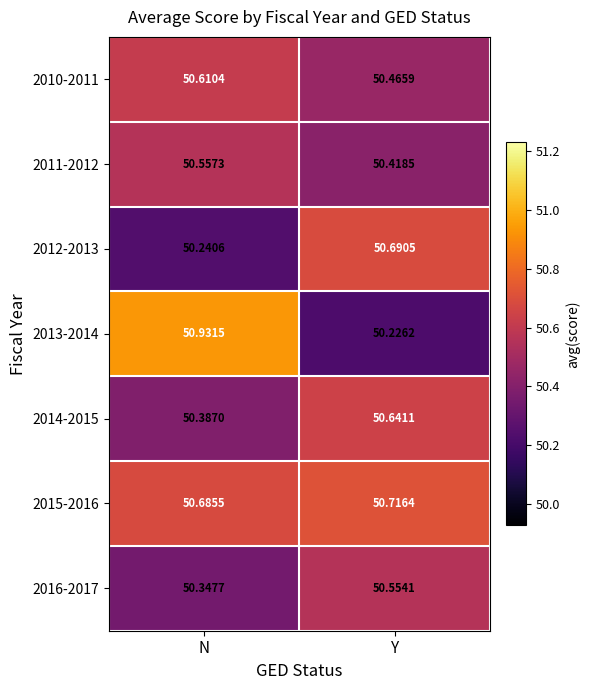

At Y, list the series in order from largest to smallest.

2015-2016, 2012-2013, 2014-2015, 2016-2017, 2010-2011, 2011-2012, 2013-2014